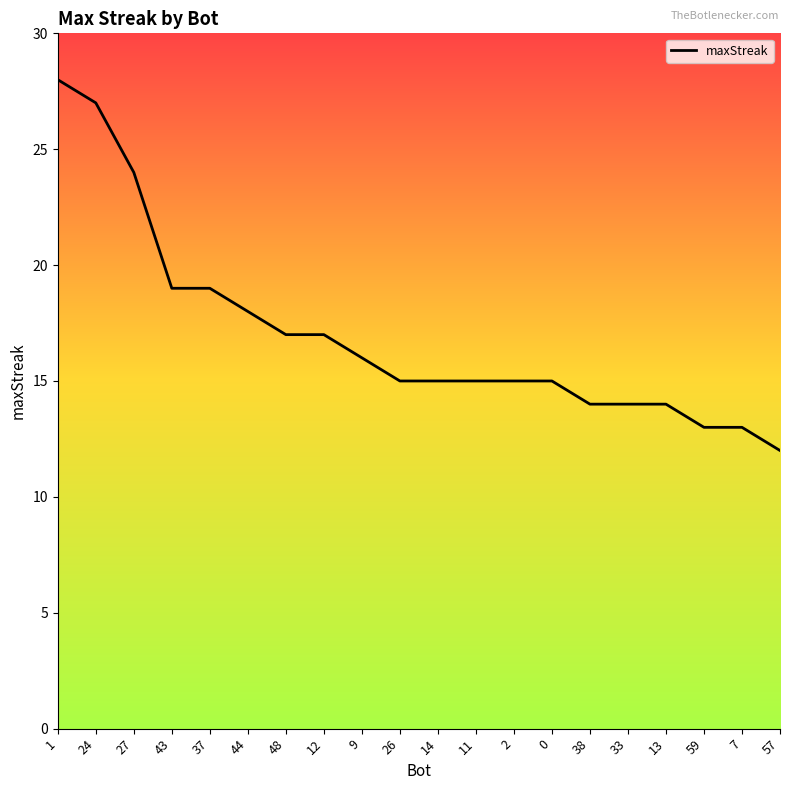

Reading left to right, what are all the values shown in this chart?

28	27	24	19	19	18	17	17	16	15	15	15	15	15	14	14	14	13	13	12